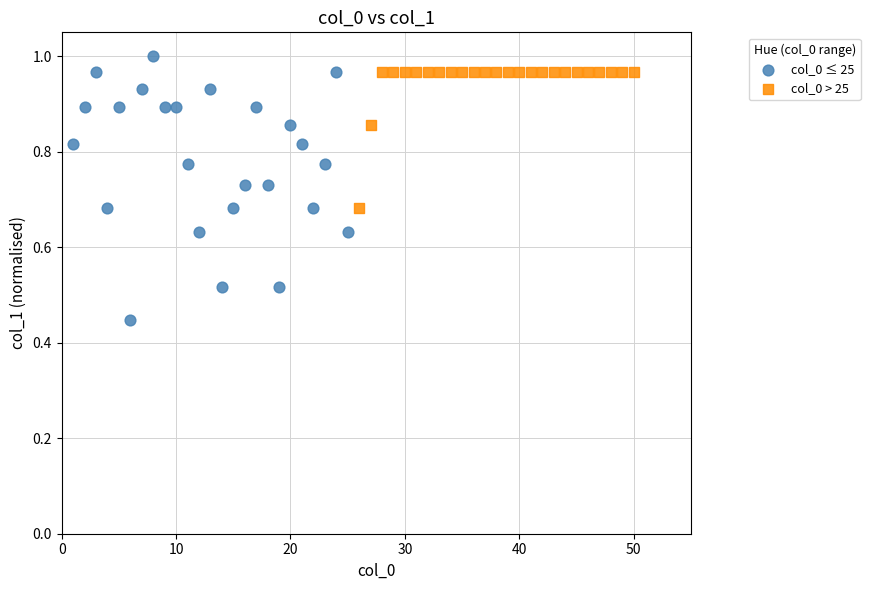

What are all the series names shown in the legend?

col_0 ≤ 25, col_0 > 25